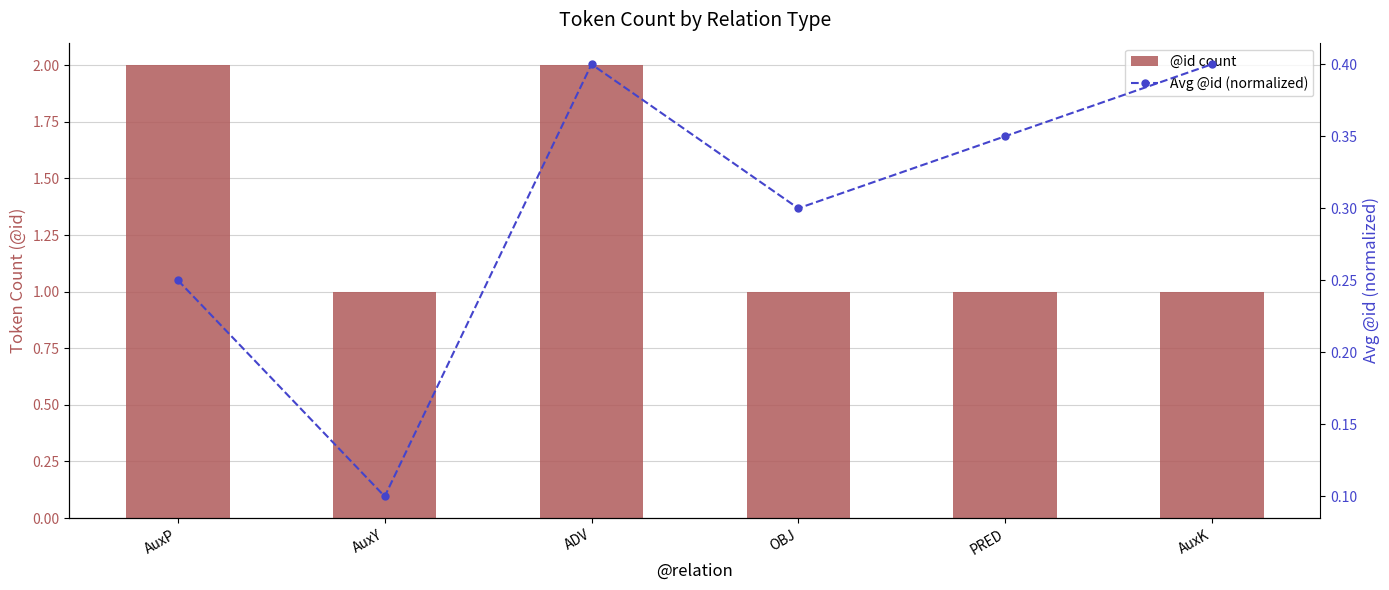

At which category is the sum across all series the highest?

ADV